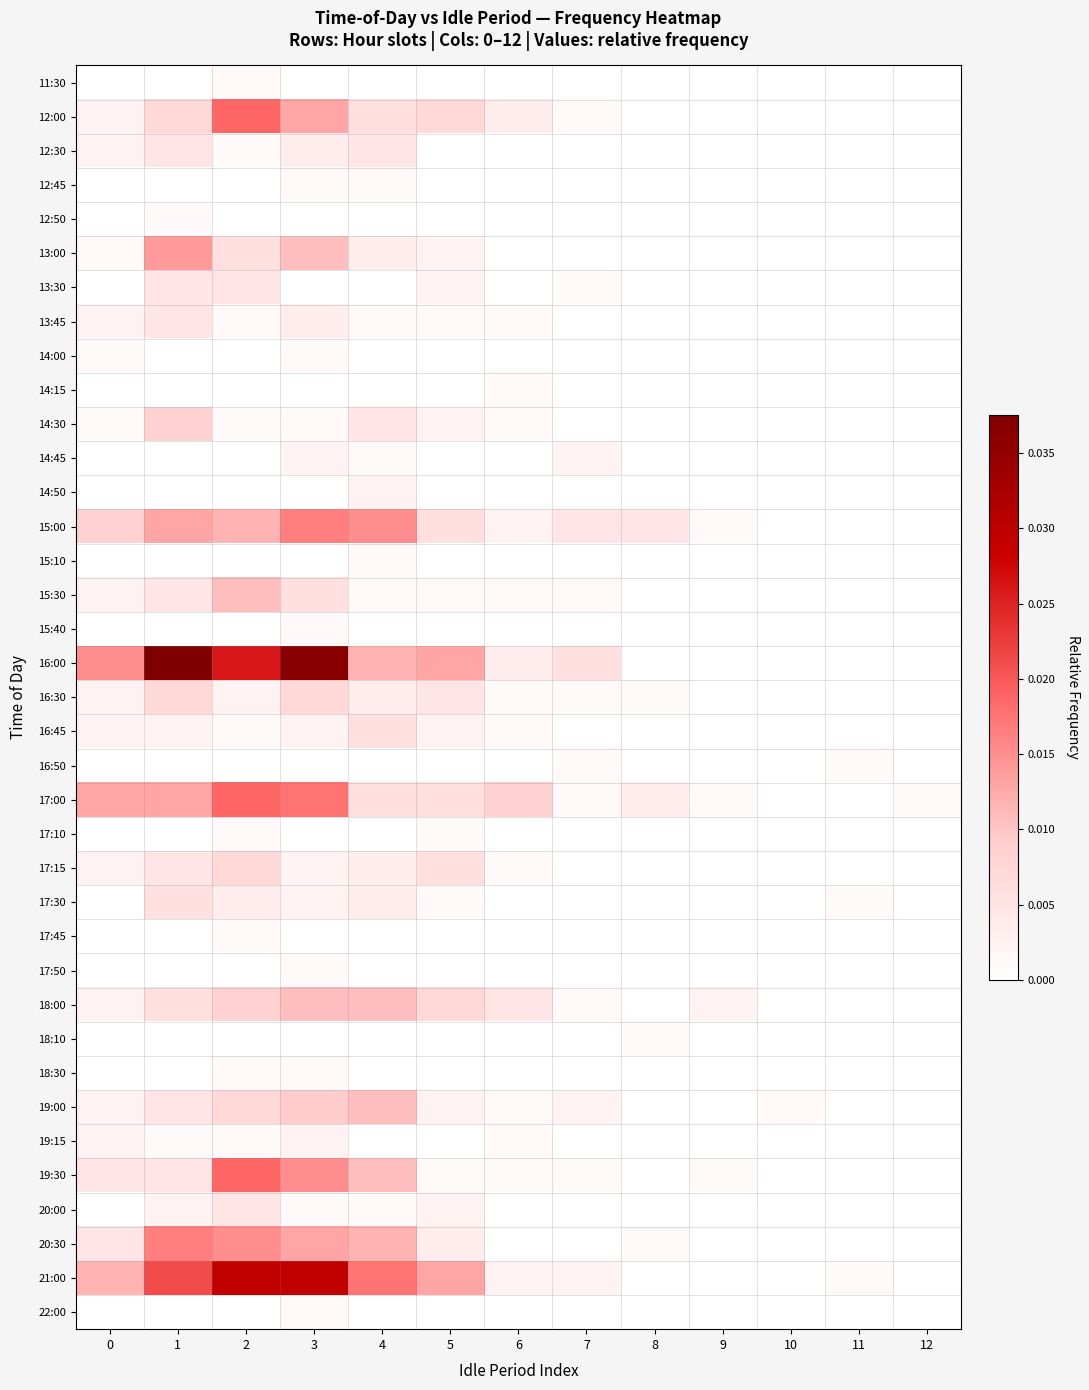

At how many categories does at least one series exceed 0?

13